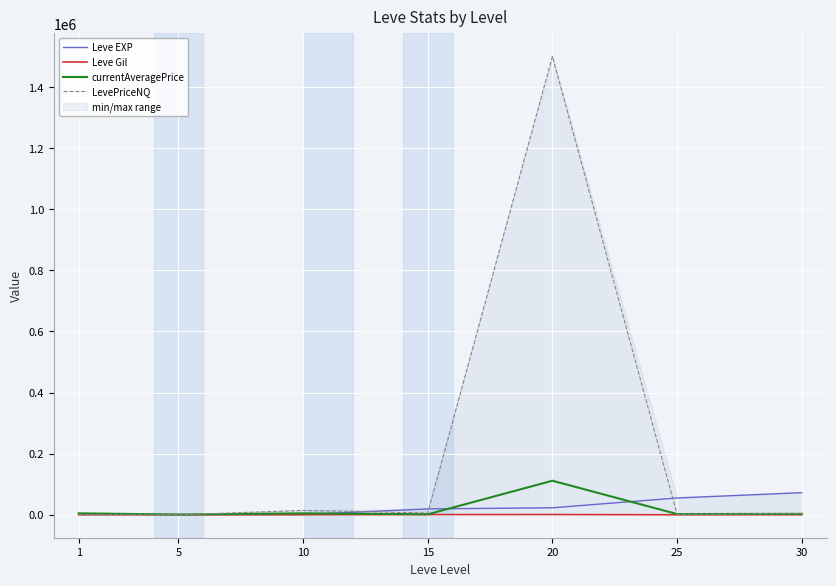

How many lines are shown in the chart?

4